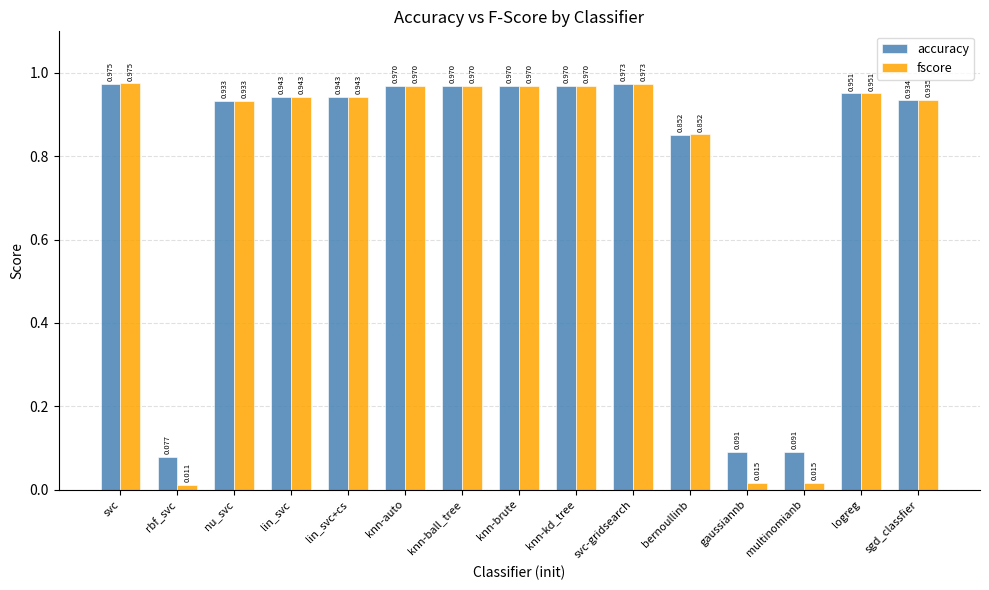

At which label does fscore reach its peak?

svc